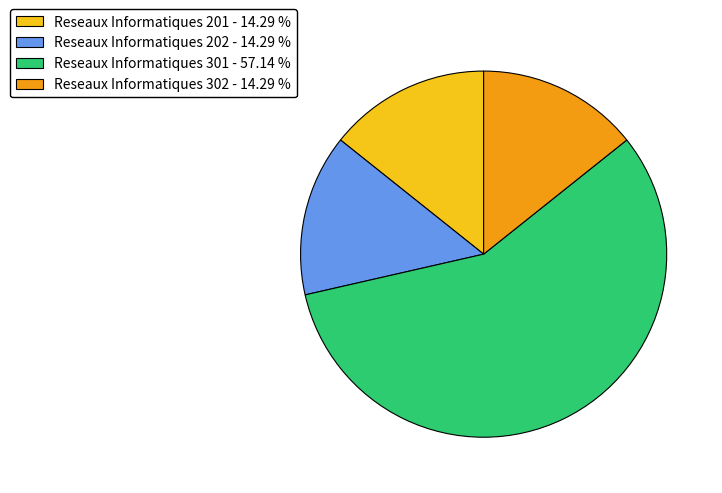

Is Reseaux Informatiques 301 - 57.14 % the majority of the pie?

Yes